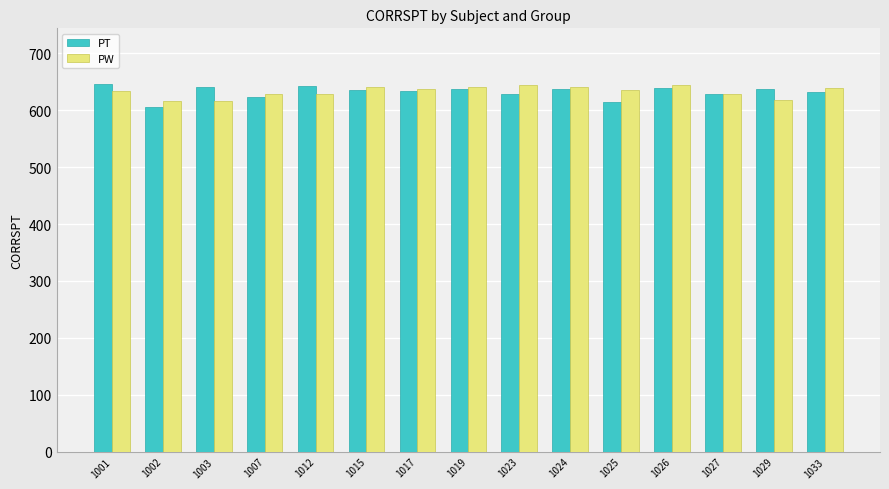

Which series has the widest spread of values?

PT